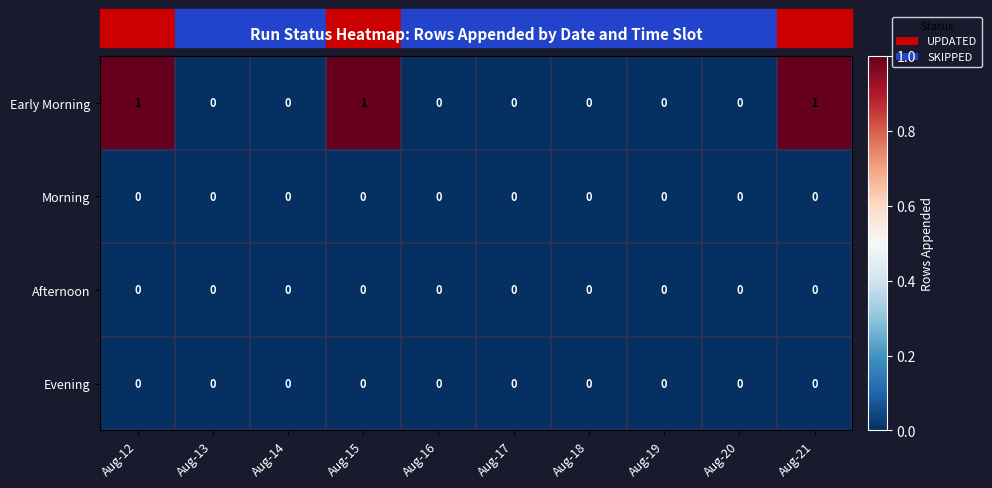

Is it true that Morning equals 0 at Aug-15?

True